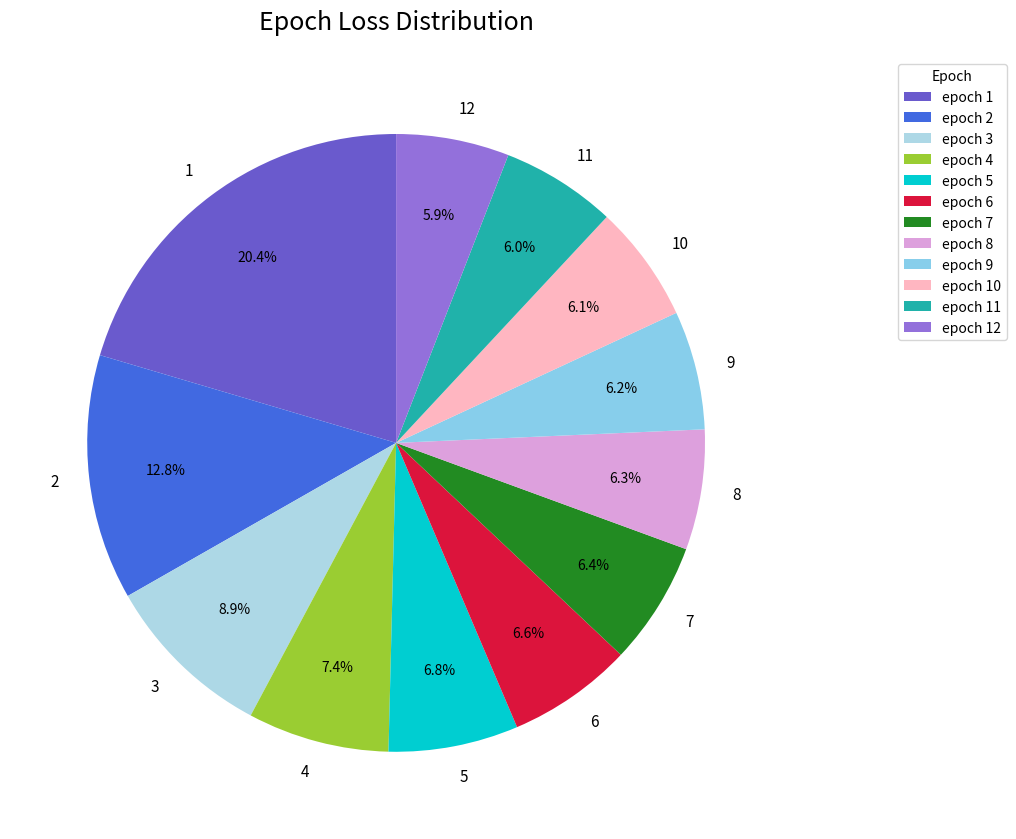

Count the number of slices in the pie.

12